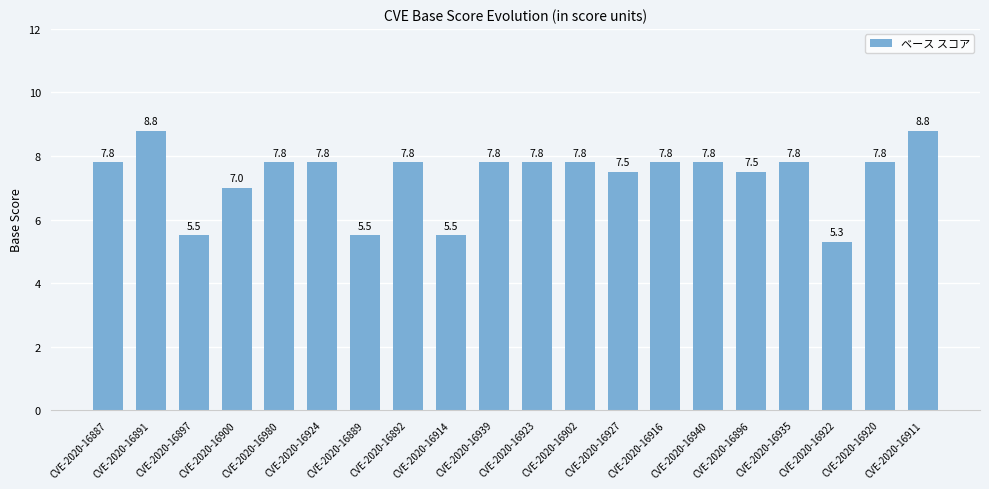

What position from the left is CVE-2020-16897?

3